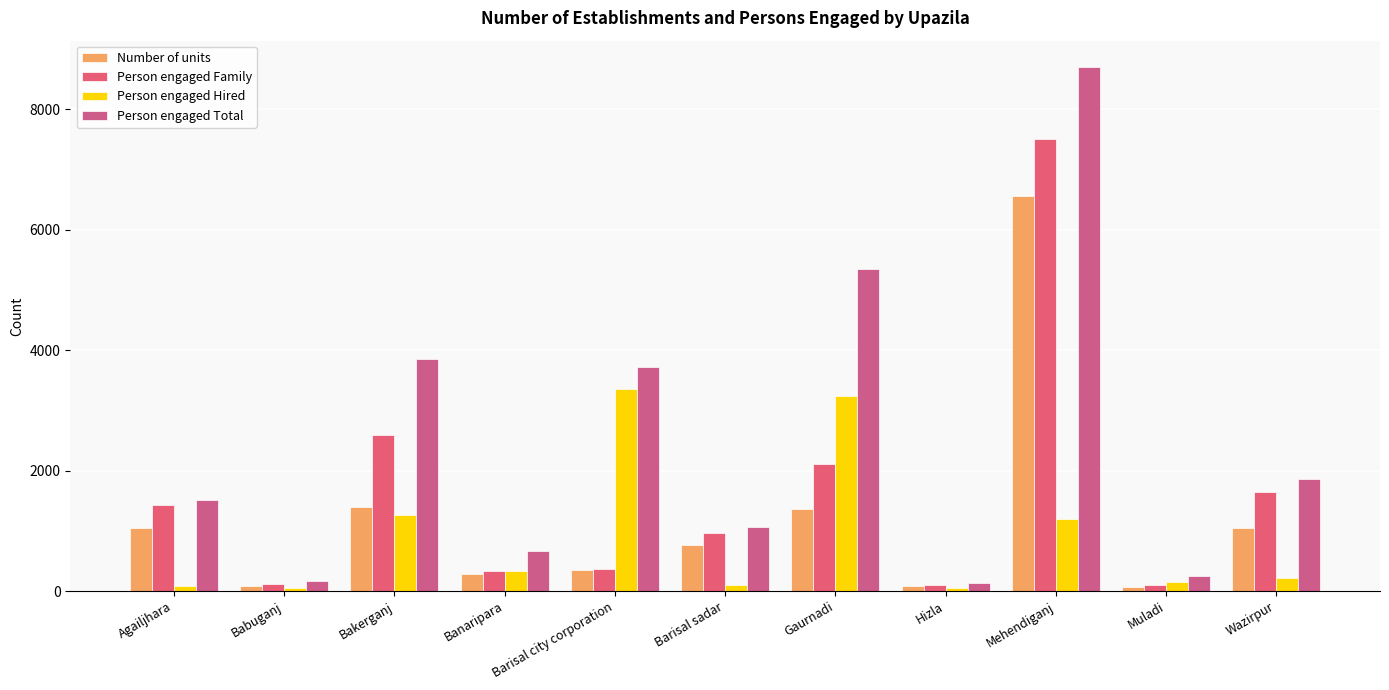

Are the bars horizontal?

No